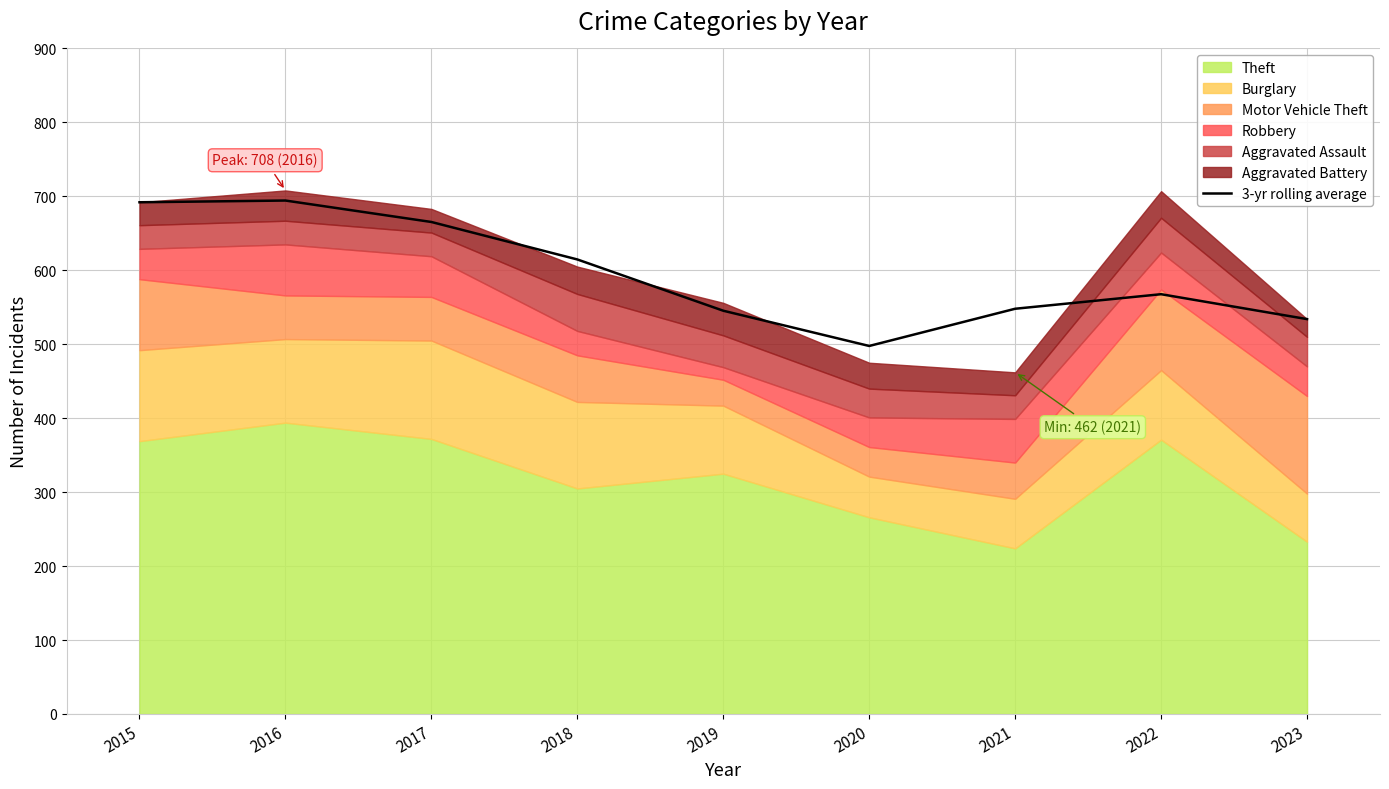

Rank the categories by value from highest to lowest.

2016, 2015, 2017, 2018, 2022, 2021, 2019, 2023, 2020